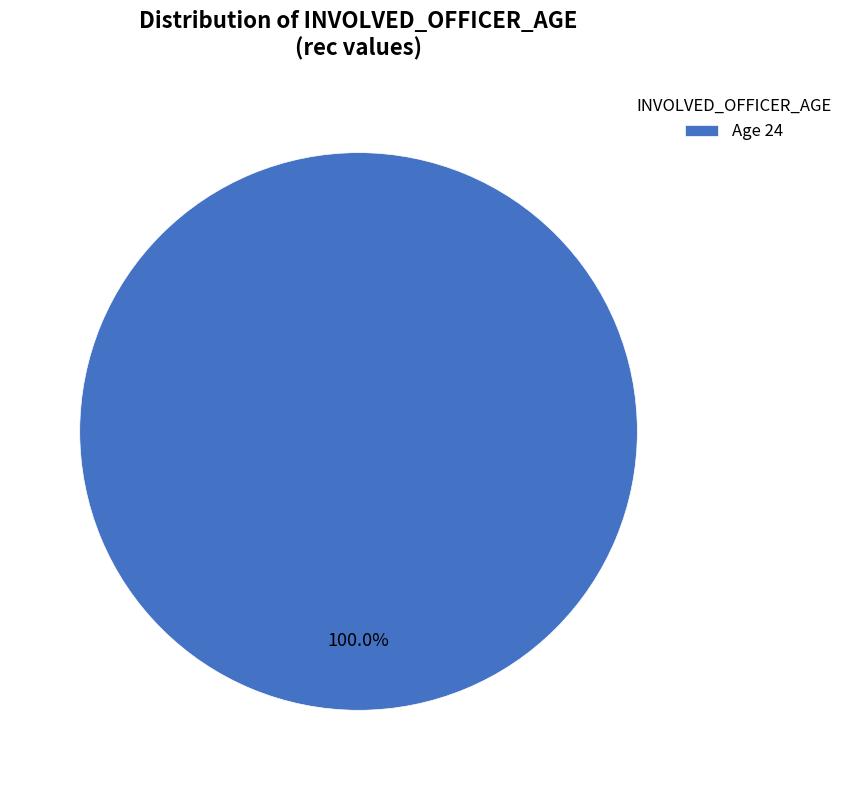

Rank the categories by value from lowest to highest.

Age 24